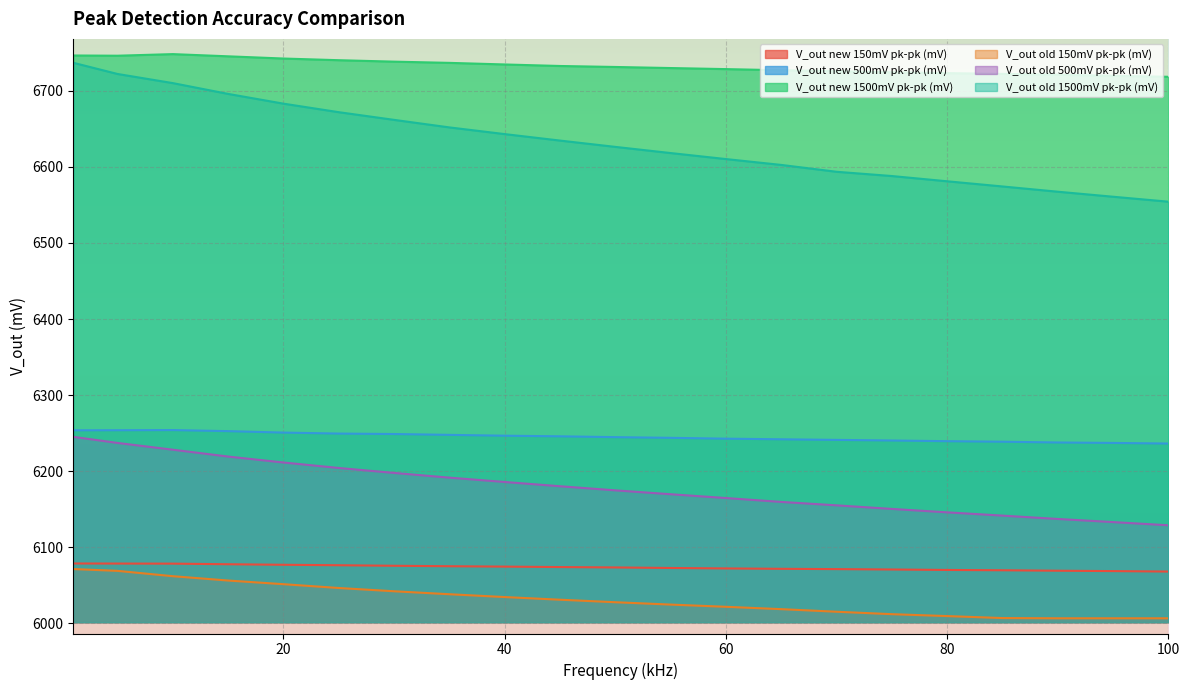

At 80, list the series in order from largest to smallest.

V_out new 1500mV pk-pk (mV), V_out old 1500mV pk-pk (mV), V_out new 500mV pk-pk (mV), V_out old 500mV pk-pk (mV), V_out new 150mV pk-pk (mV), V_out old 150mV pk-pk (mV)